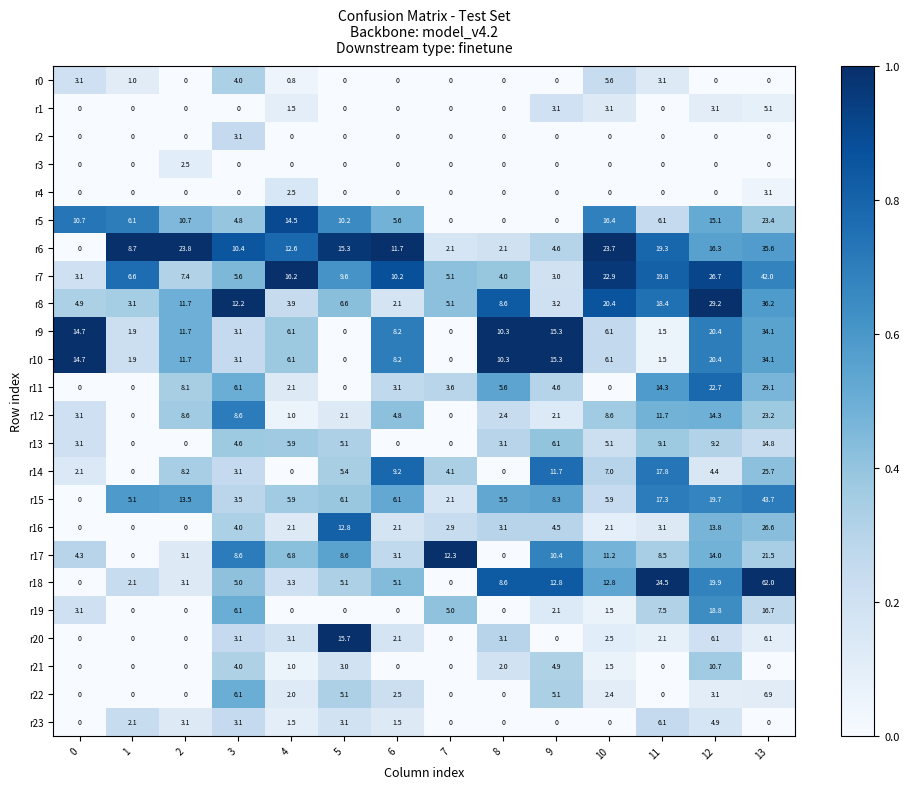

Is it true that r17 equals 21.5 at 12?

False